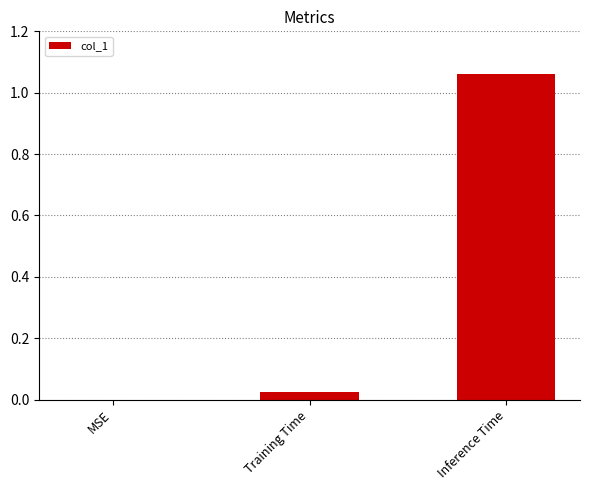

Between MSE and Inference Time, which is larger?

Inference Time